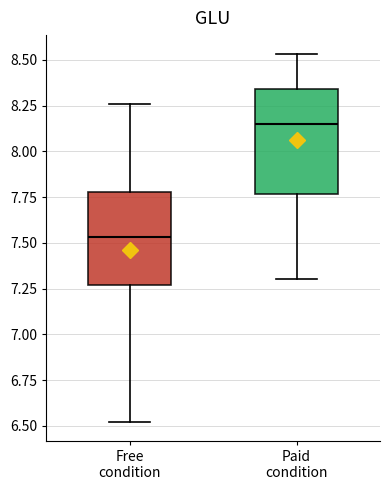

Comparing the boxes themselves (not the whiskers), which one is the tallest?

Paid condition